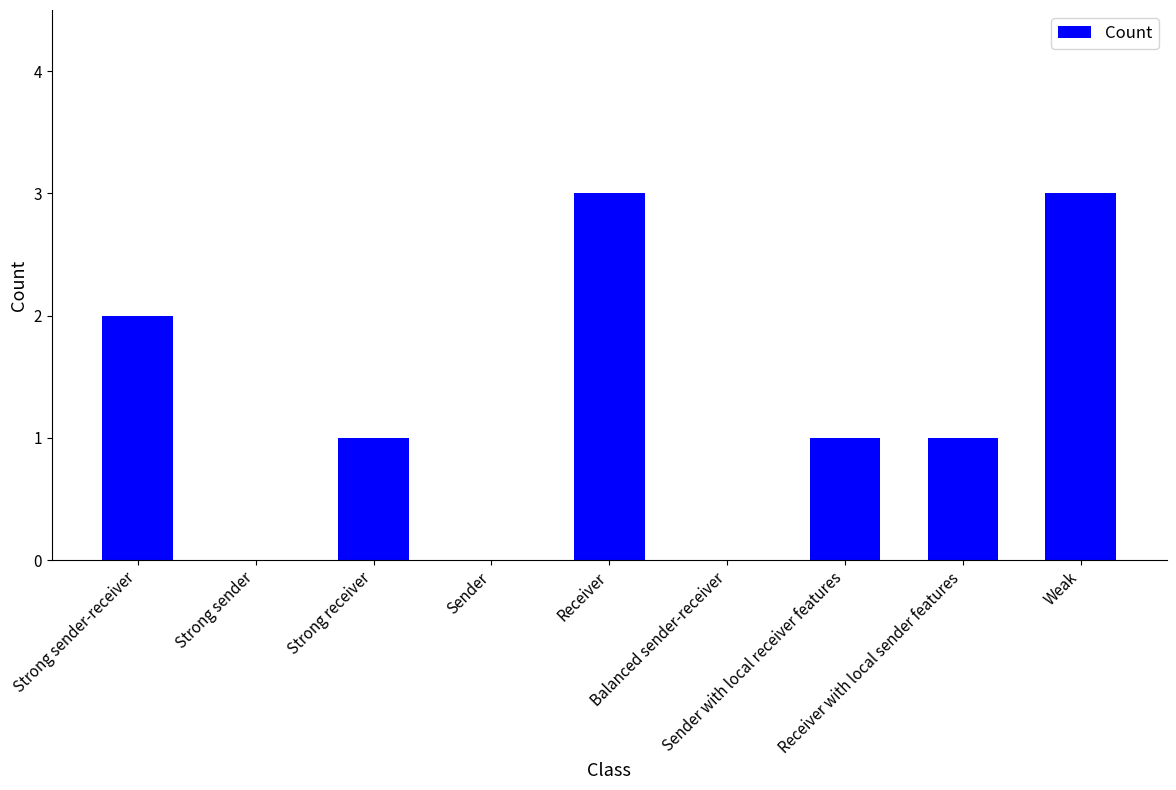

How many values are between 0 and 2?

7